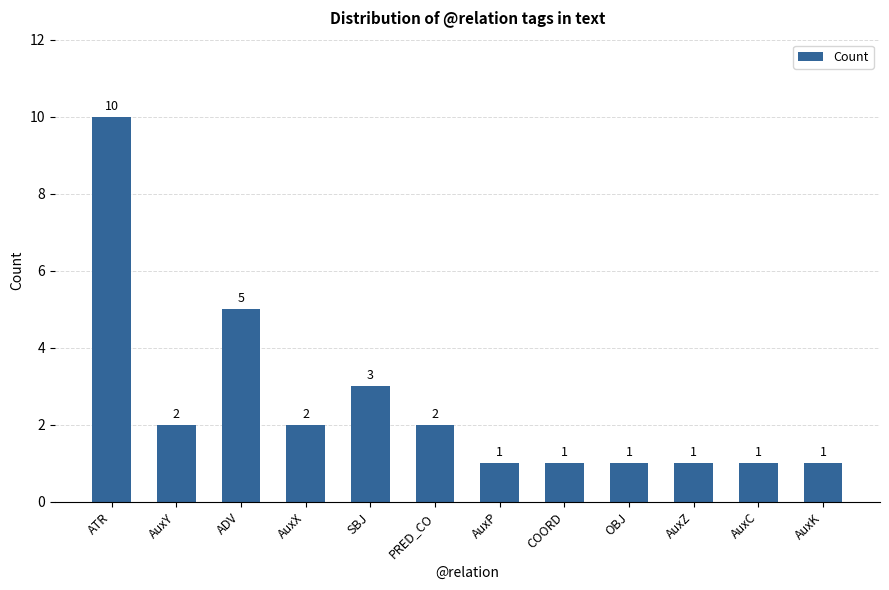

Where does the data first go above 2?

ATR